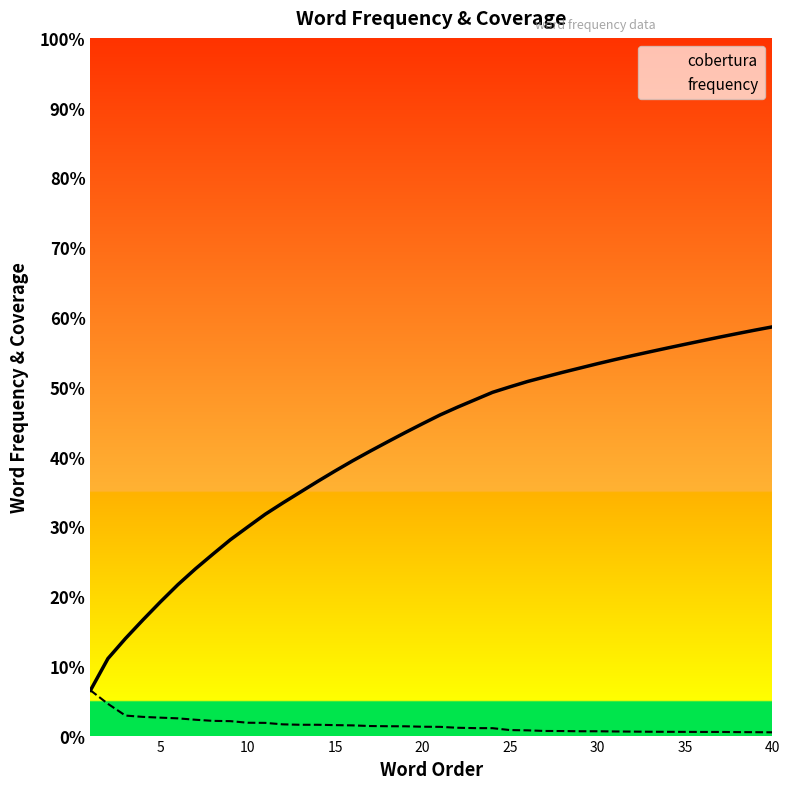

Rank the series by their maximum value, from highest to lowest.

cobertura, frequency